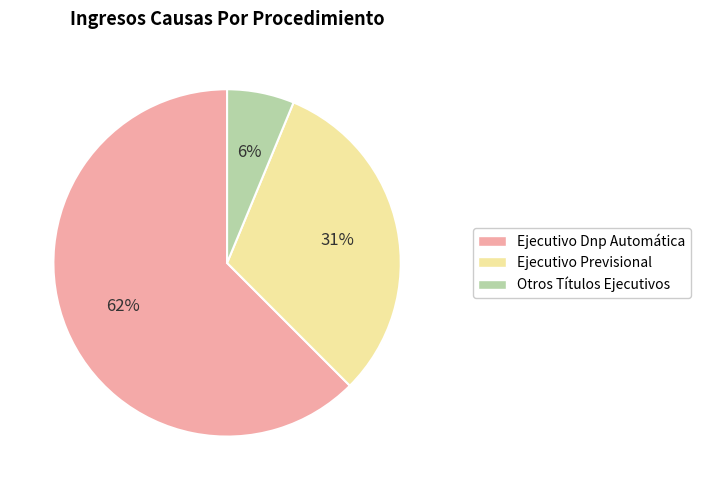

Which slice represents more than half of the pie?

Ejecutivo Dnp Automática